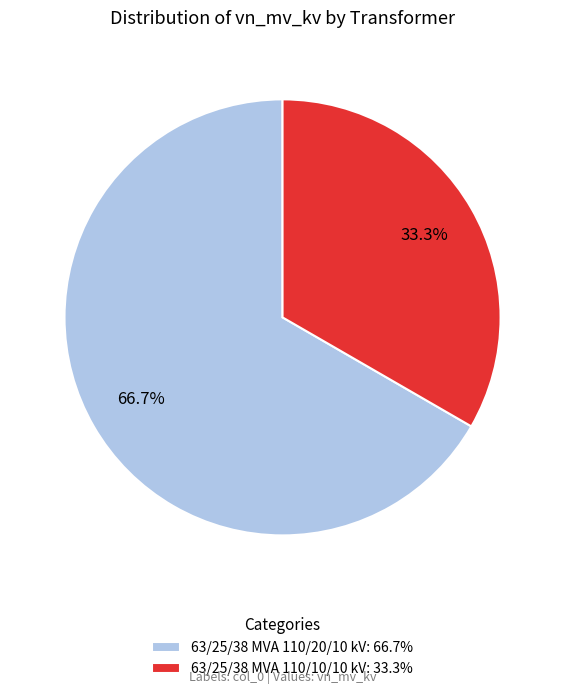

Rank the categories by value from highest to lowest.

63/25/38 MVA 110/20/10 kV, 63/25/38 MVA 110/10/10 kV